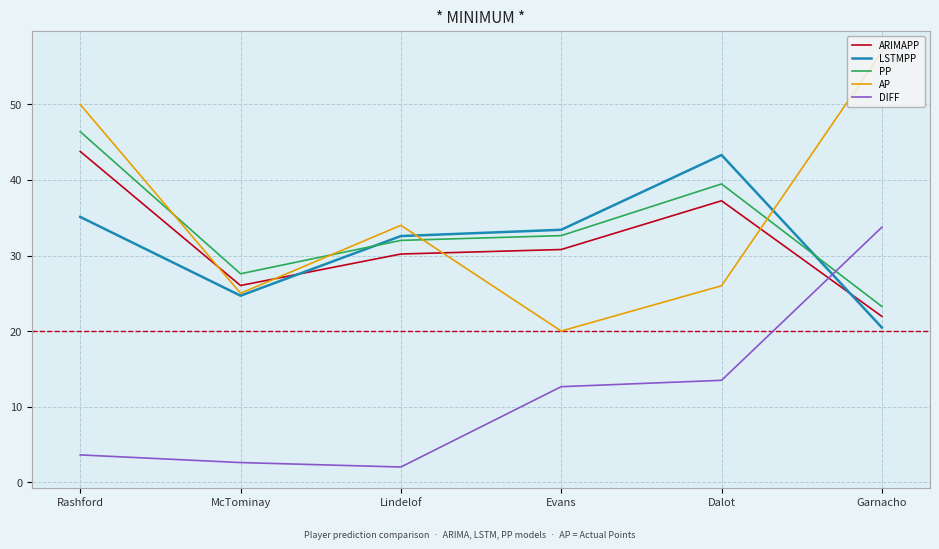

What position from the left is McTominay?

2